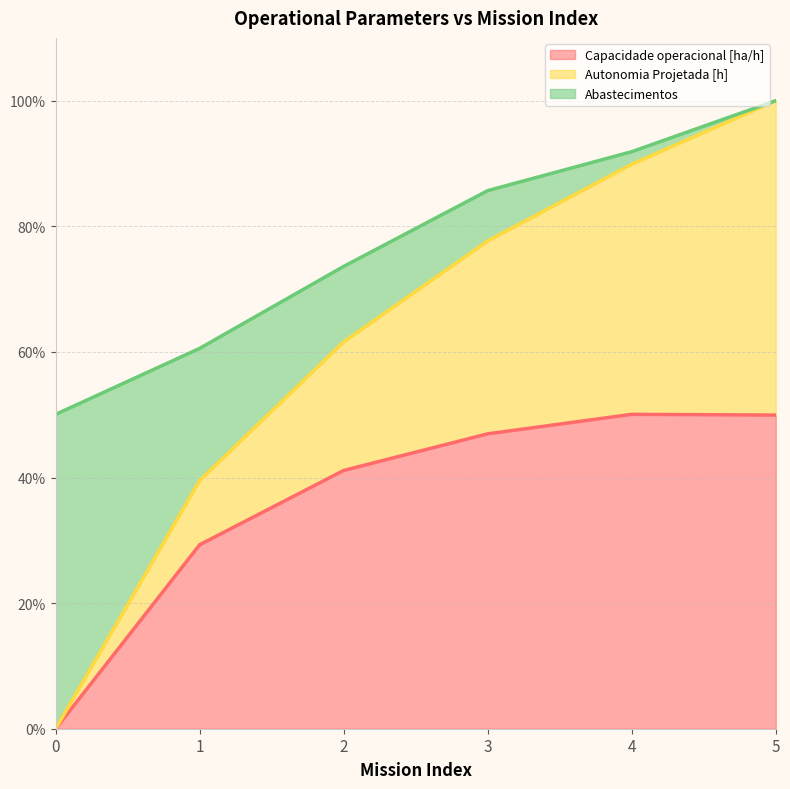

True or false: Capacidade operacional [ha/h] and Autonomia Projetada [h] cross at least once.

False